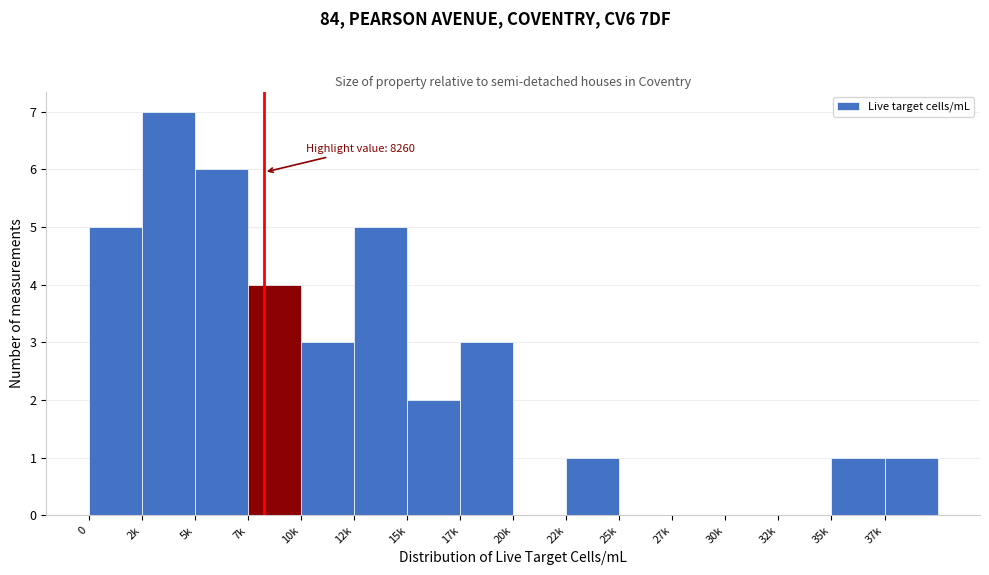

Reading left to right, what are all the values shown in this chart?

0=5	2k=7	5k=6	7k=4	10k=3	12k=5	15k=2	17k=3	20k=0	22k=1	25k=0	27k=0	30k=0	32k=0	35k=1	37k=1